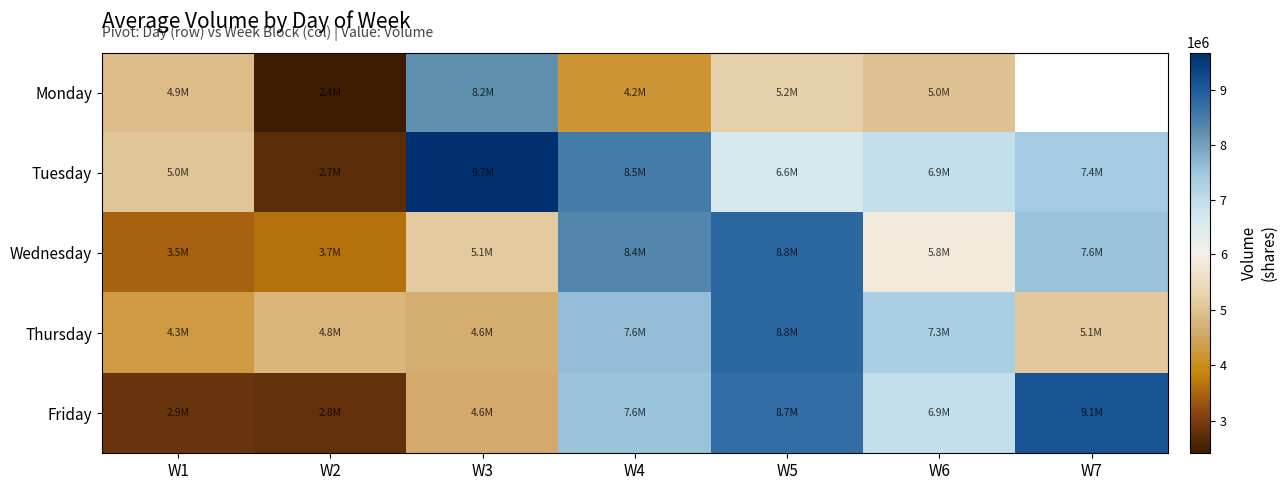

The Wednesday series shows 3656244.0 at W2. True or false?

True